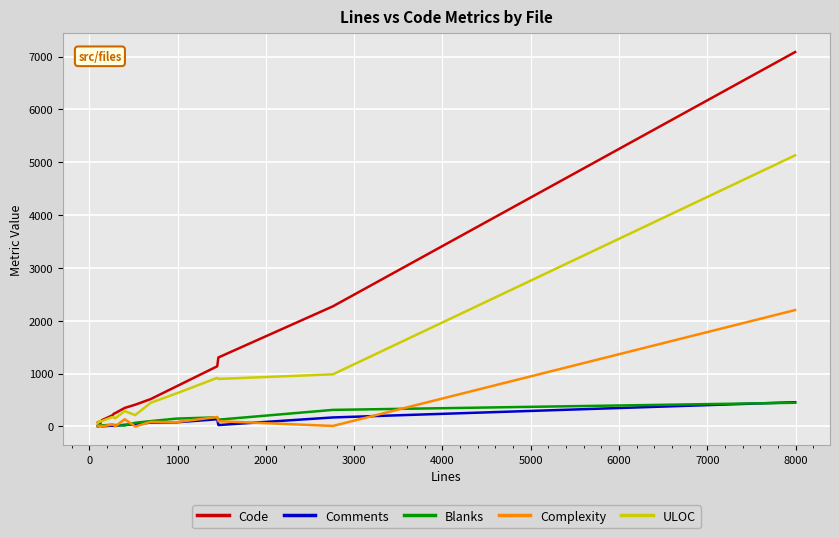

Which series has the widest spread of values?

Code